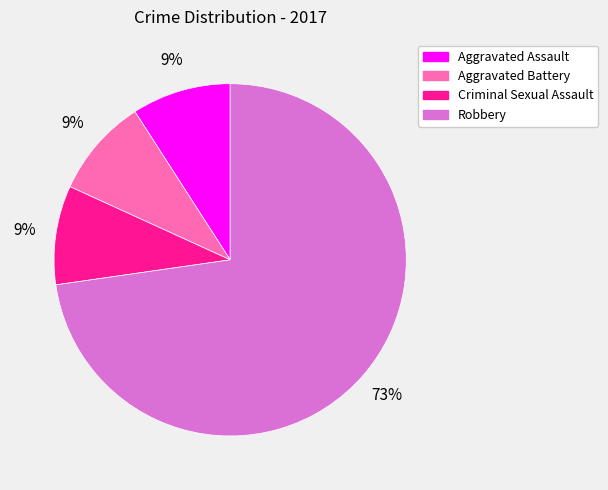

What percentage is the Robbery slice, to the nearest percent?

73%